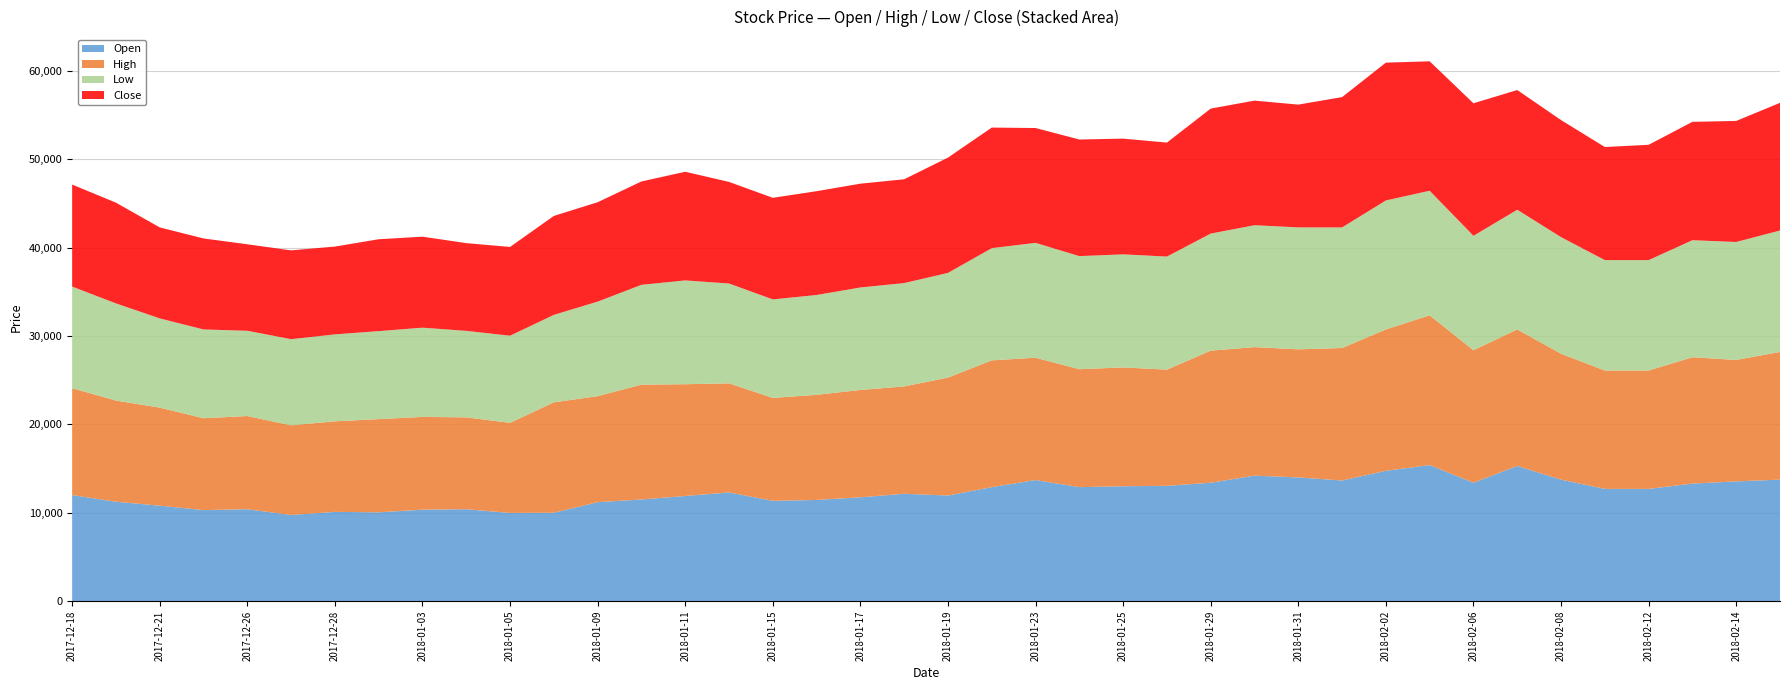

Reading right to left, extract all data points from this chart.

Open: 13750	13550	13300	12700	12700	13750	15300	13400	15400	14750	13650	14000	14200	13400	13050	13000	12900	13700	12900	11950	12150	11750	11450	11350	12300	11900	11500	11200	10000	9980	10400	10350	10050	10100	9750	10400	10300	10800	11250	12000
High: 14450	13750	14300	13400	13400	14250	15450	15000	16950	16000	15000	14500	14550	14950	13150	13450	13350	13850	14350	13350	12150	12150	11900	11650	12350	12650	13000	12000	12500	10200	10400	10500	10550	10250	10150	10550	10400	11100	11450	12100
Low: 13750	13350	13250	12500	12500	13200	13550	12950	14100	14600	13650	13800	13800	13250	12800	12800	12800	13000	12700	11850	11700	11600	11300	11150	11300	11750	11300	10700	9900	9860	9790	10100	9960	9840	9750	9650	10050	10100	11000	11500
Close: 14450	13700	13400	13050	12800	13250	13550	15000	14650	15600	14750	13900	14100	14150	12900	13100	13200	13000	13650	13050	11750	11750	11750	11500	11500	12300	11700	11250	11200	10050	9930	10300	10400	9940	10050	9790	10300	10300	11400	11550